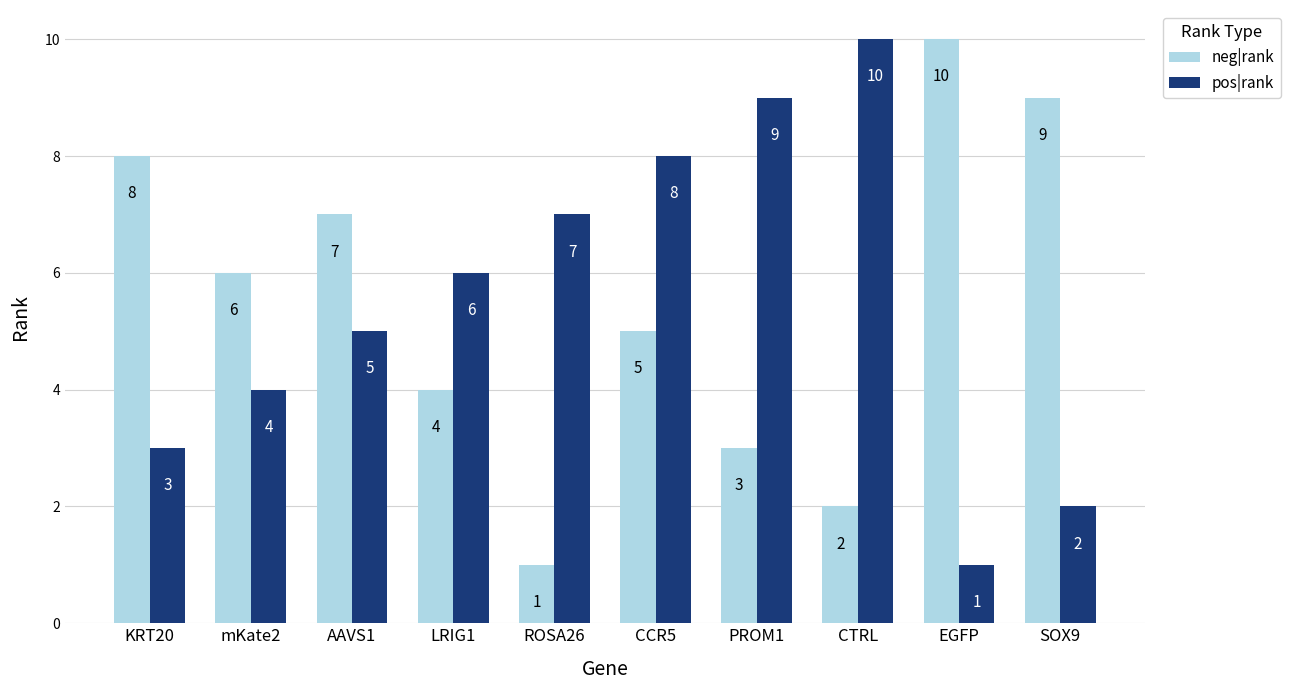

What are all the series names shown in the legend?

neg|rank, pos|rank